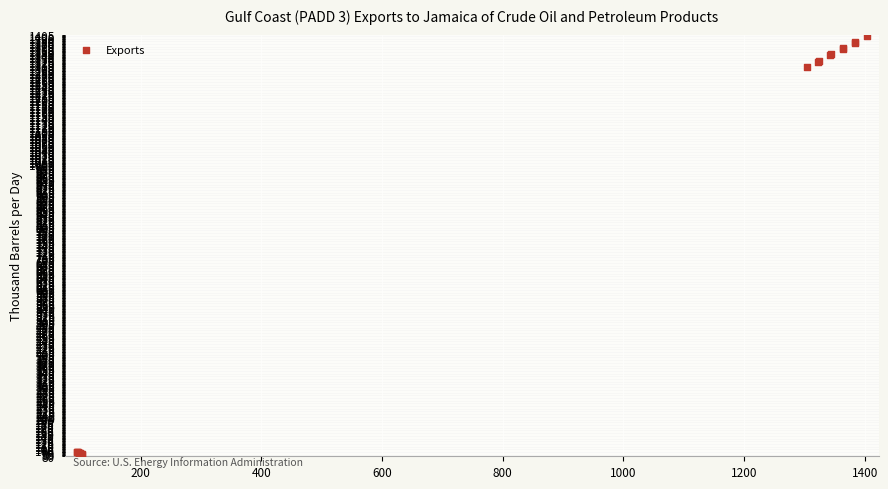

What Y value in the scatter plot is closest to 743?

1305.0